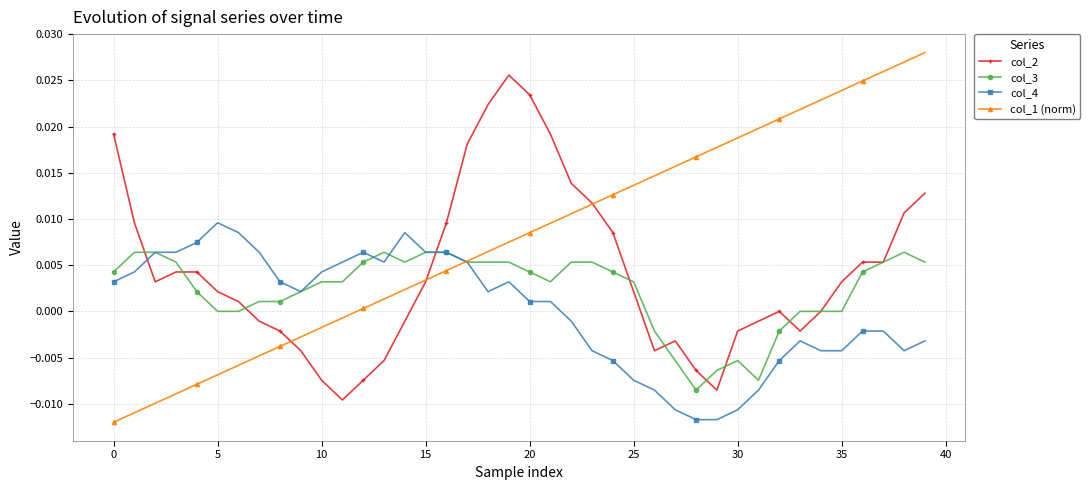

True or false: col_1 (norm) has more than 2 points higher than both neighbors.

False